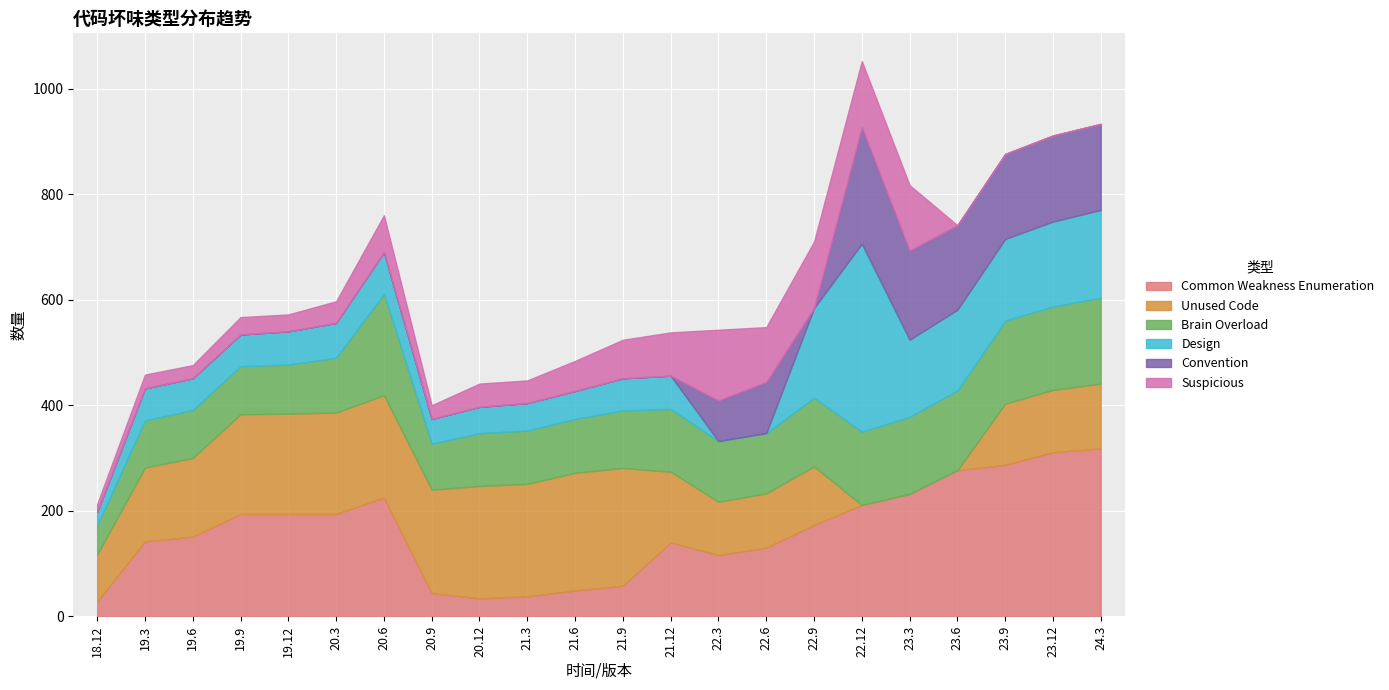

Rank the series at 23.12 from highest to lowest value.

Common Weakness Enumeration, Convention, Design, Brain Overload, Unused Code, Suspicious